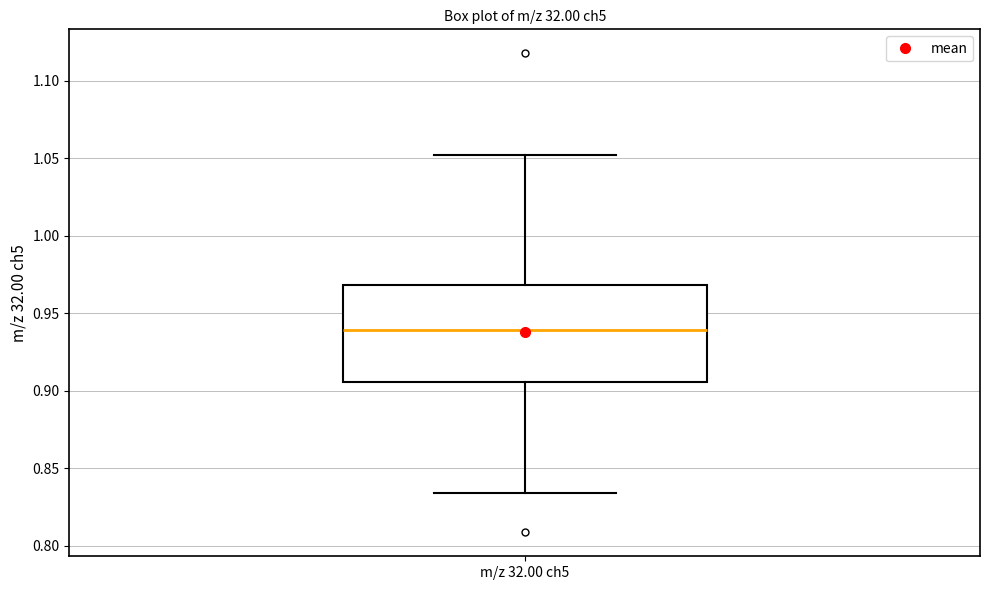

Transcribe this box plot: give where the median line is, the range the box spans, and where the two whiskers end, as read against the y-axis. The values are not printed on the chart, so give them approximately, as read against the axis.

median 0.940, box 0.905 to 0.970, whiskers 0.835 to 1.050